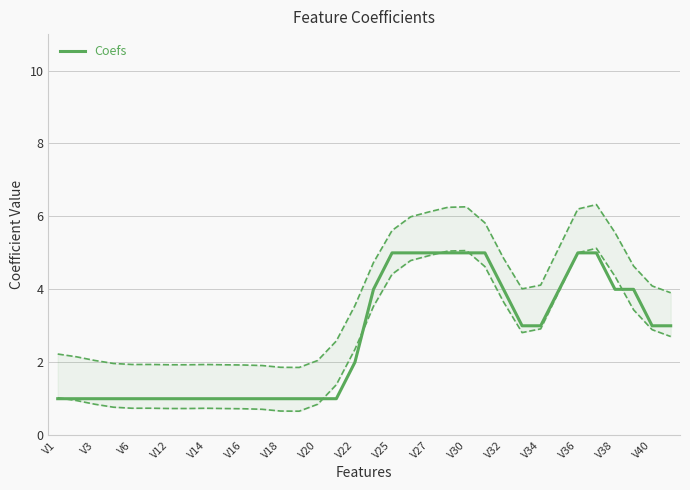

Count the number of values greater than 3.

13